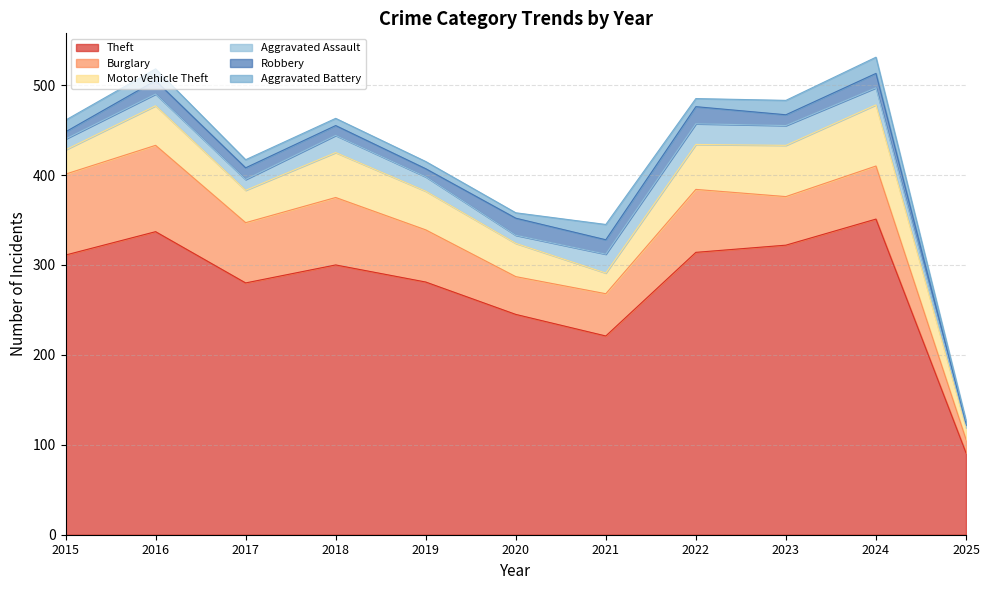

The Motor Vehicle Theft series shows 13 at 2025. True or false?

True